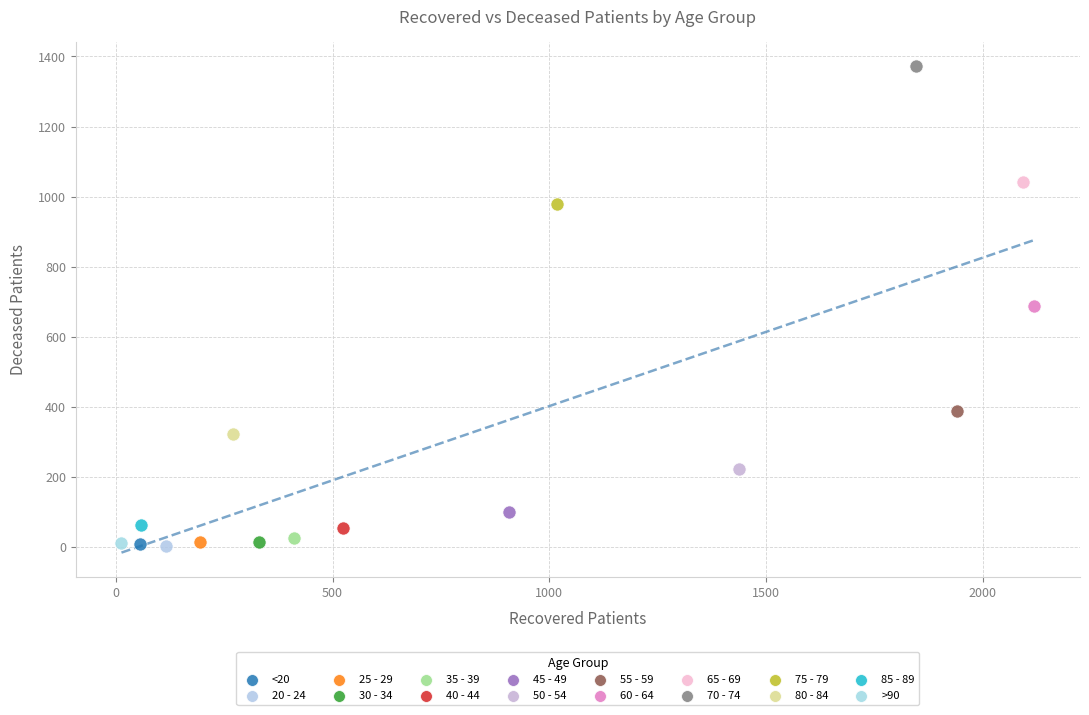

What are all the series names shown in the legend?

<20, 20 - 24, 25 - 29, 30 - 34, 35 - 39, 40 - 44, 45 - 49, 50 - 54, 55 - 59, 60 - 64, 65 - 69, 70 - 74, 75 - 79, 80 - 84, 85 - 89, >90